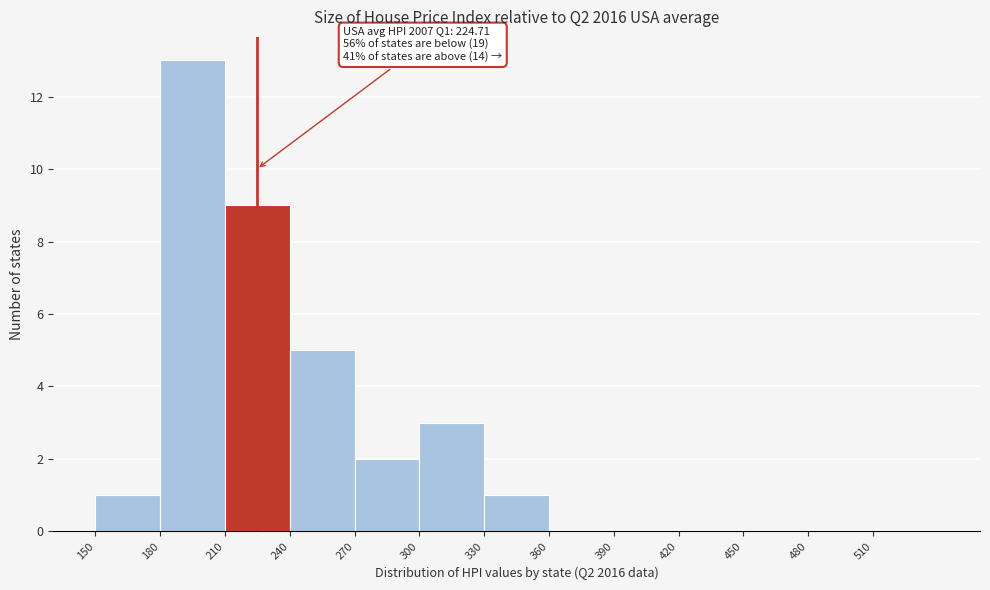

Which range on the x-axis has the tallest bar?

180 to 210